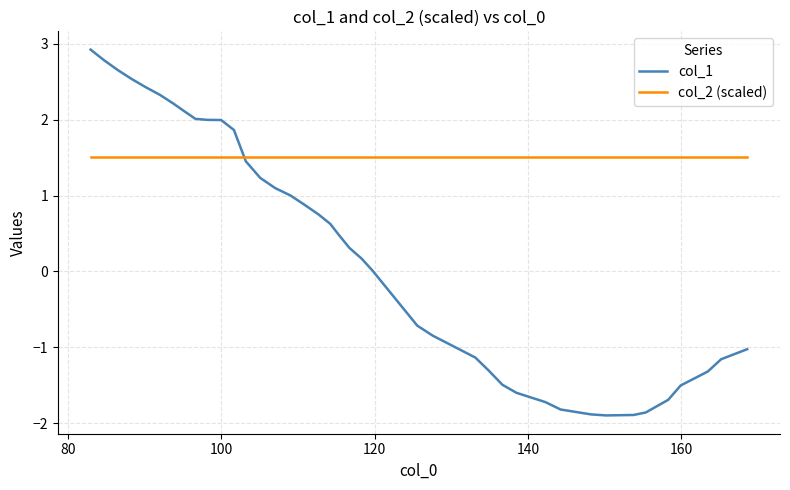

True or false: col_2 (scaled) and col_1 cross at least once.

True